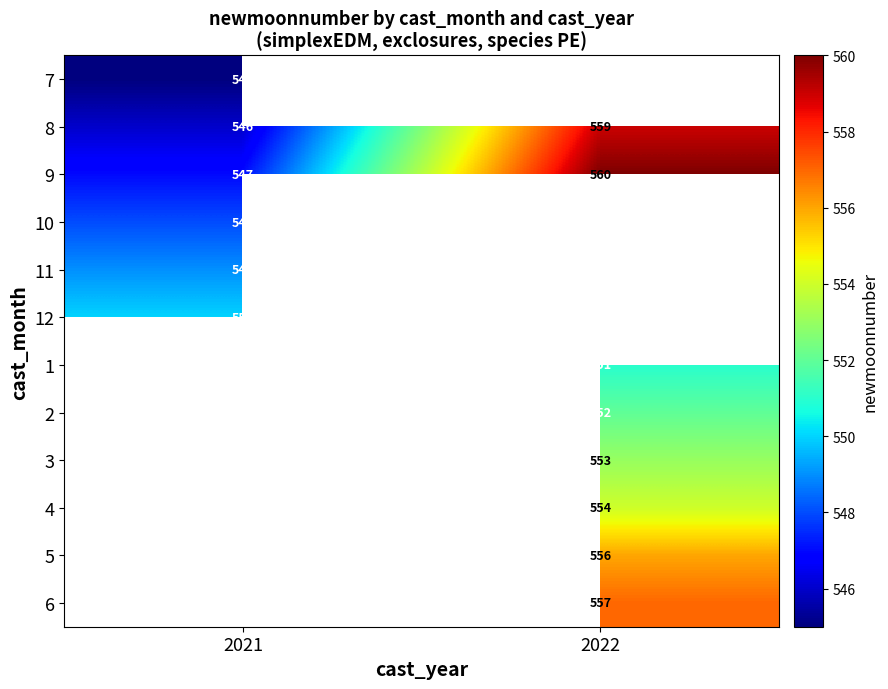

At which label is 8 closest to 552?

2021